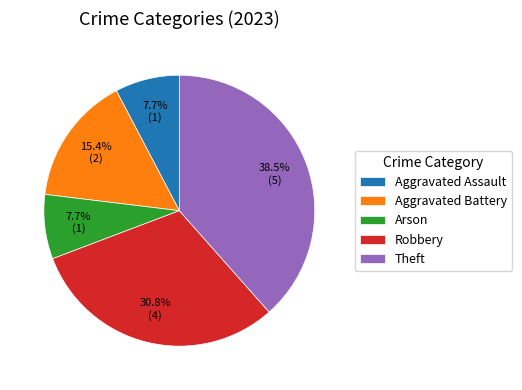

What portion of the pie excludes Aggravated Assault?

92.3%